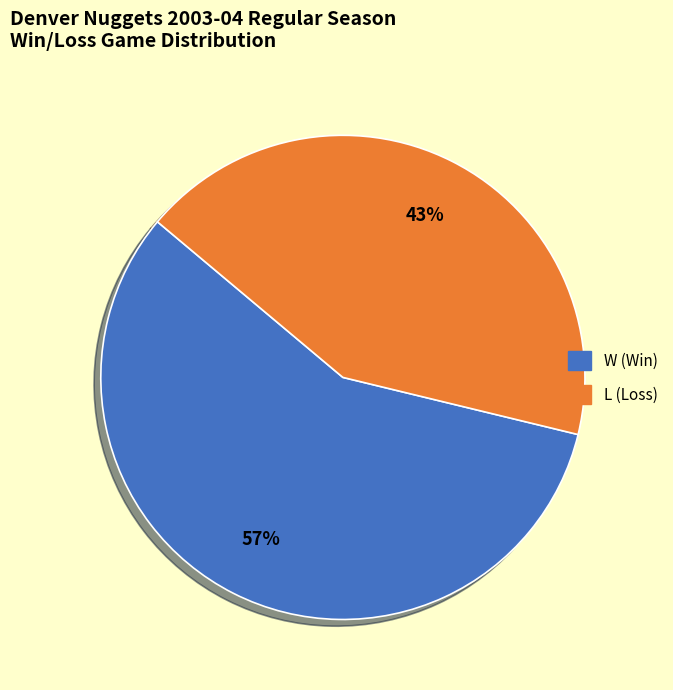

To the nearest percent, what percentage of the pie is L?

43%